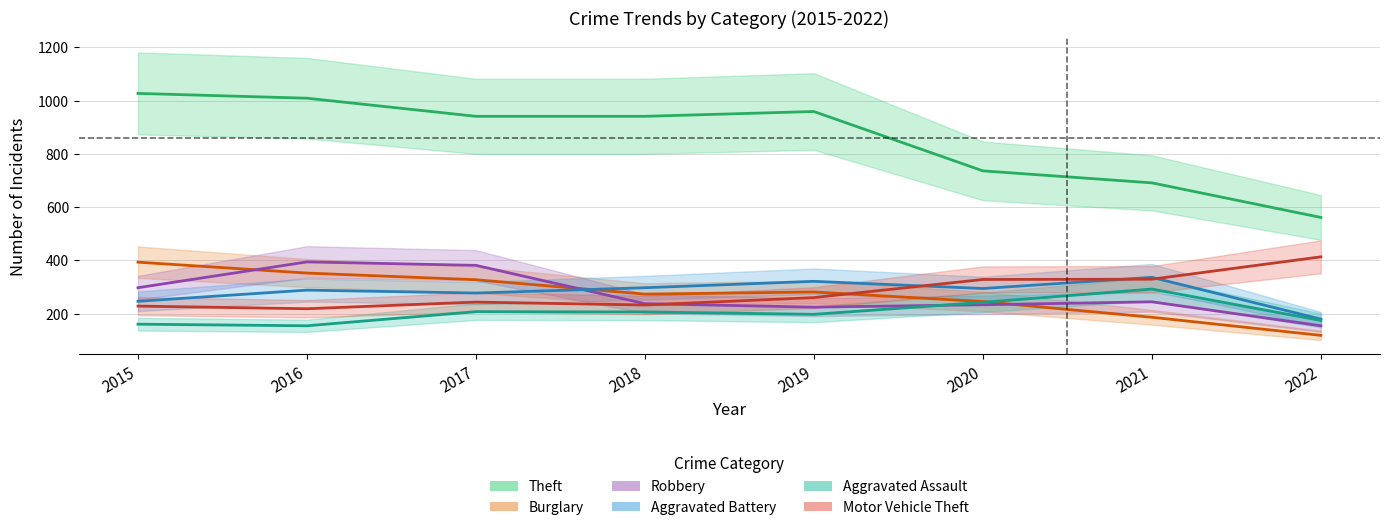

Is the value of Motor Vehicle Theft at 2015 greater than the value of Aggravated Assault at 2016?

Yes